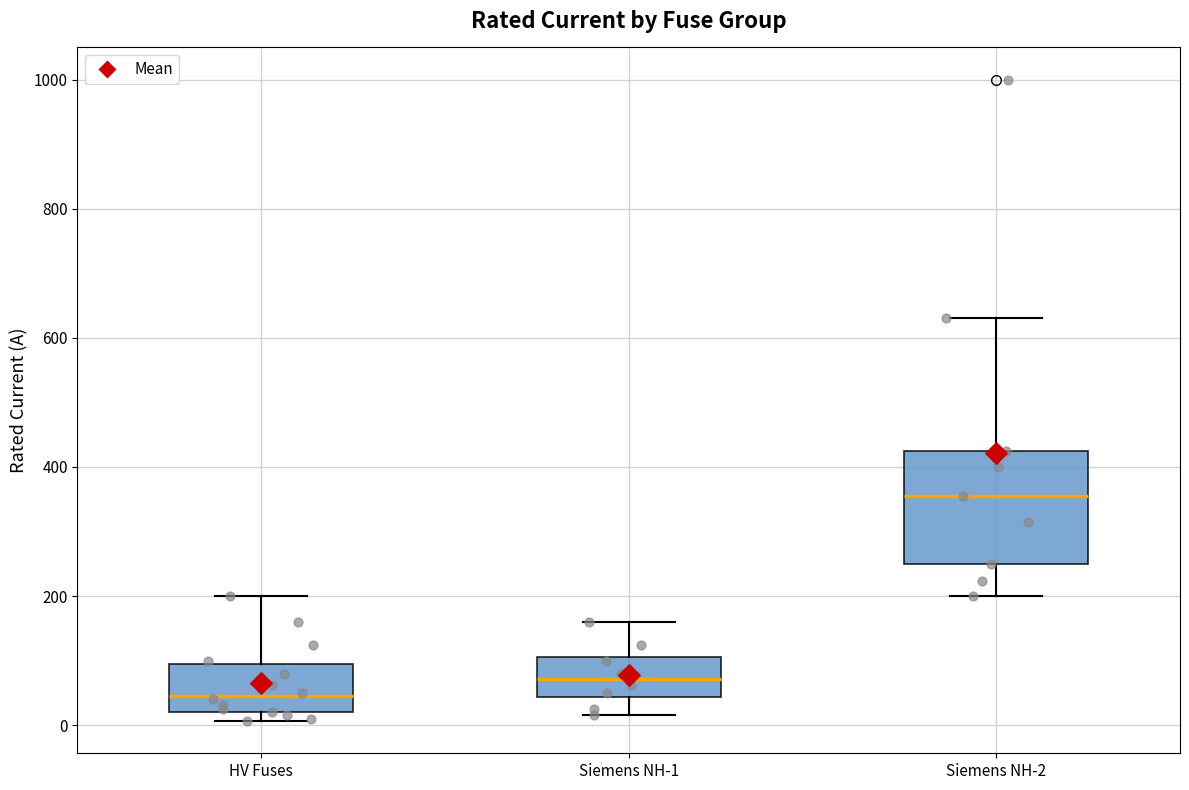

Where does the median line of the box for Siemens NH-1 sit on the y-axis? The values are not printed on the chart, so give them approximately, as read against the axis.

80